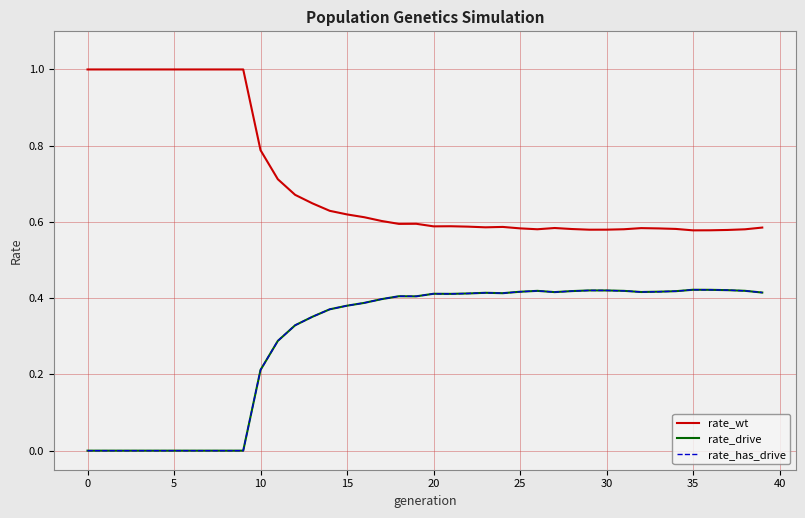

Is this an area chart (filled region under the line)?

No